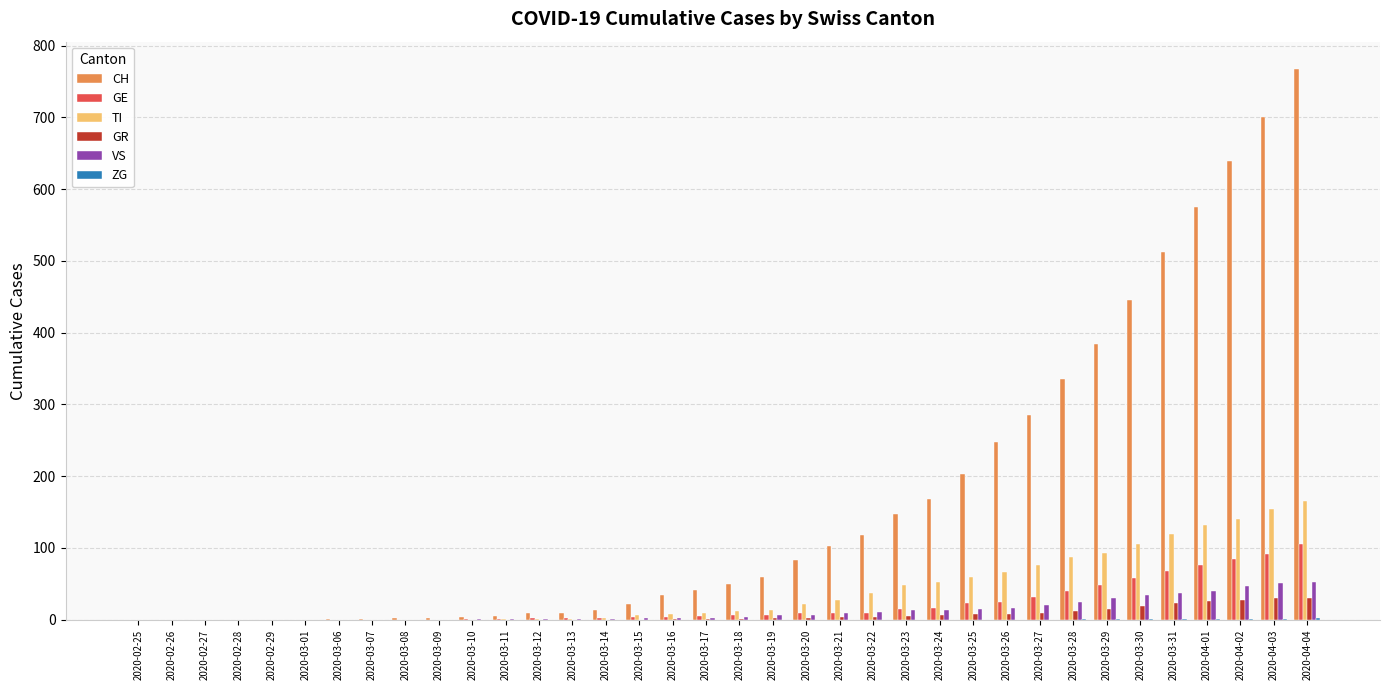

What is the maximum value shown in the chart?

767